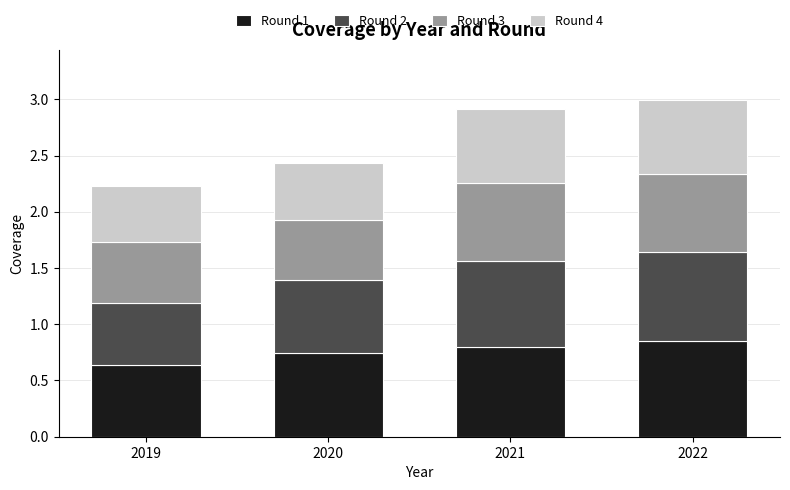

At which label does Round 1 reach its minimum?

2019